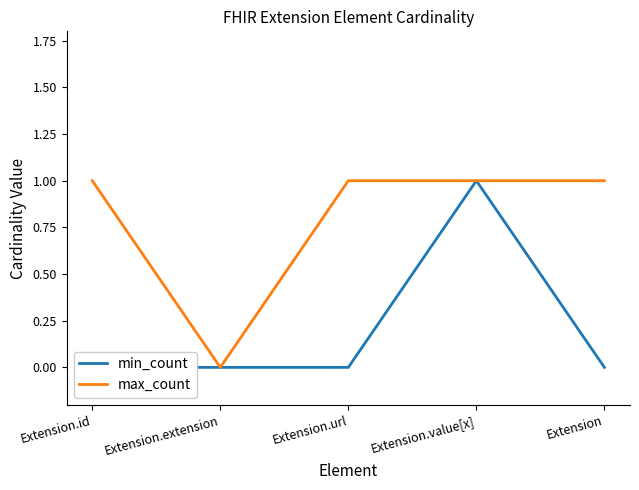

True or false: max_count and min_count intersect in this chart.

False